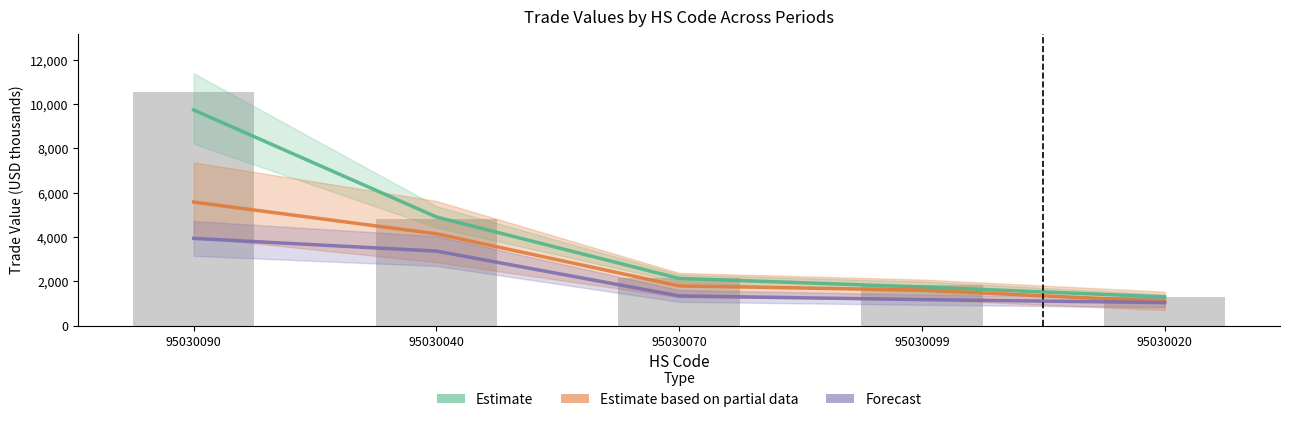

Reading right to left, extract all data points from this chart.

Estimate: 1294.3	1741.1	2129.1	4906.2	9739.0
Estimate based on partial data: 1083.0	1601.1	1790.5	4144.2	5576.5
Forecast: 1036.1	1171.6	1337.7	3363.3	3936.6